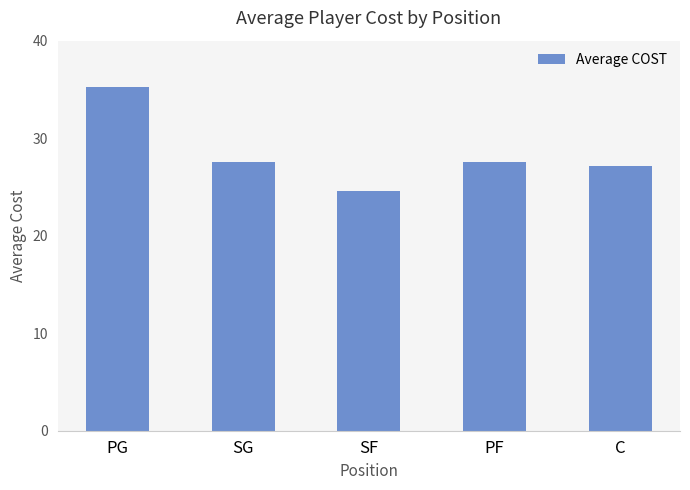

How many bars are there in total?

5